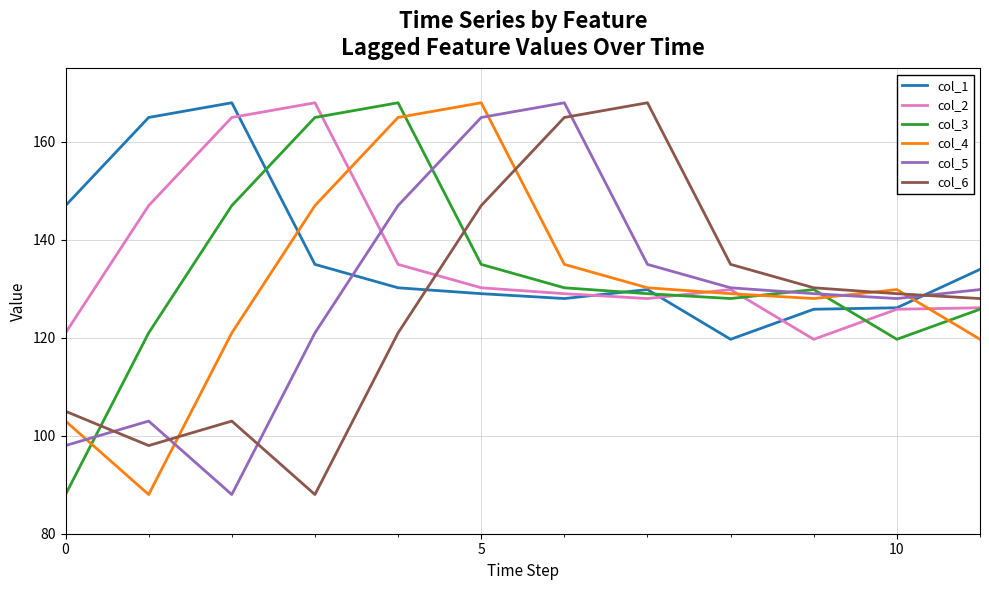

How many times do col_6 and col_1 cross each other?

2